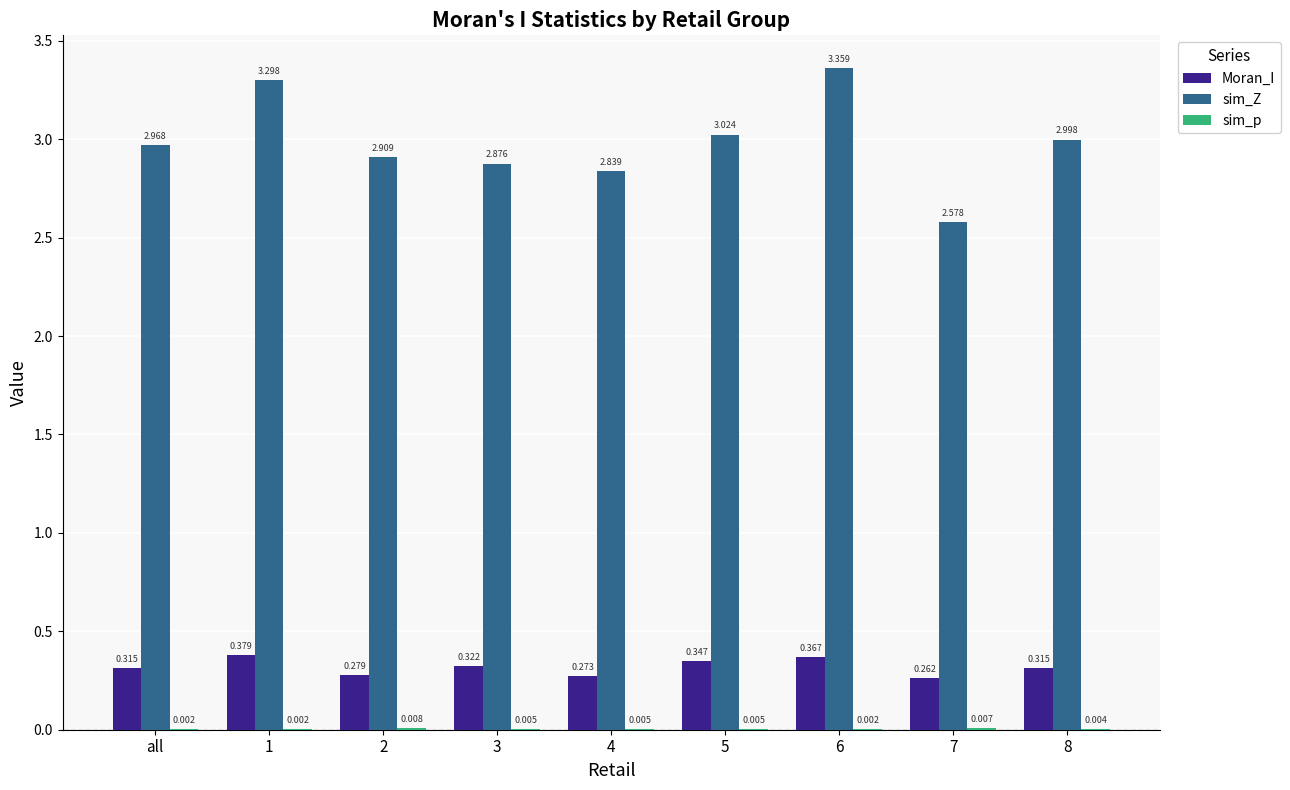

Between all and 3, which series saw the biggest shift?

sim_Z